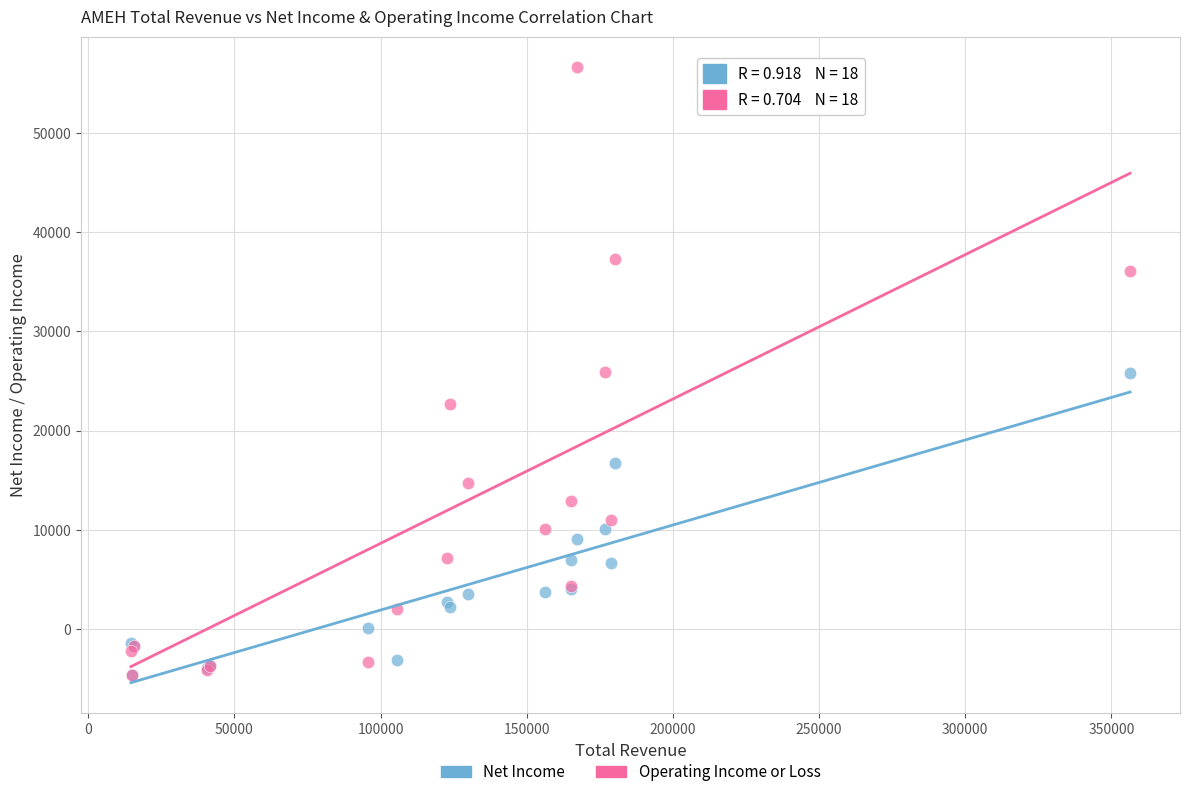

What are all the series names shown in the legend?

Net Income, Operating Income or Loss